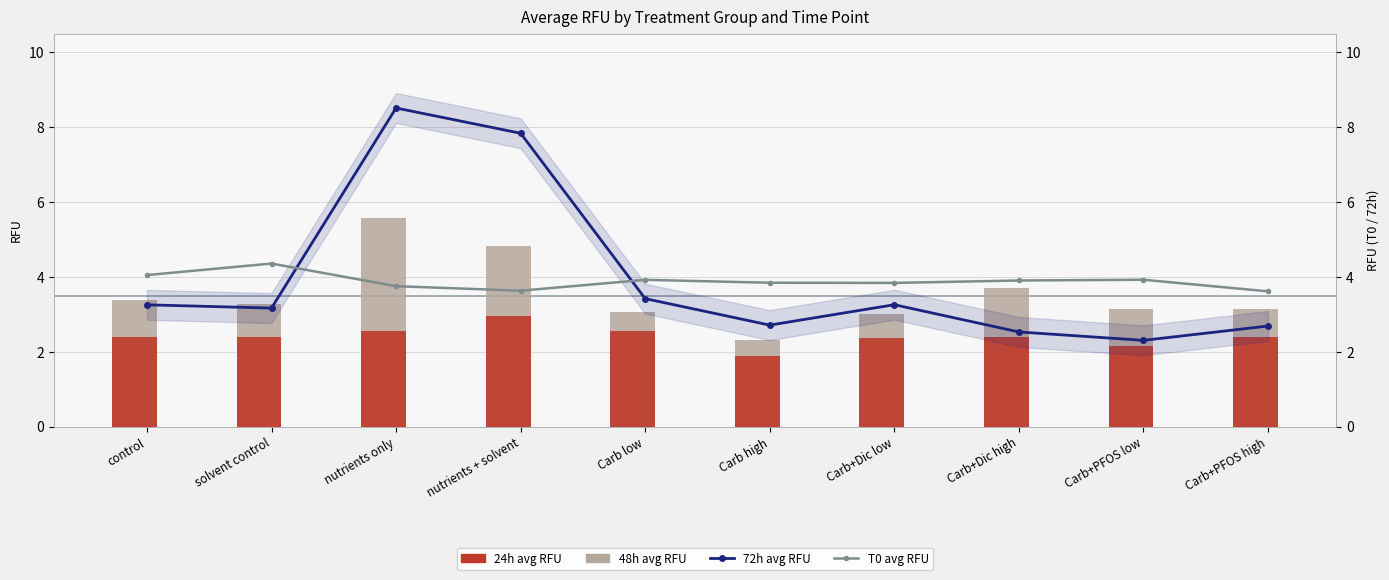

The value of 72h at control is 5.6. True or false?

False